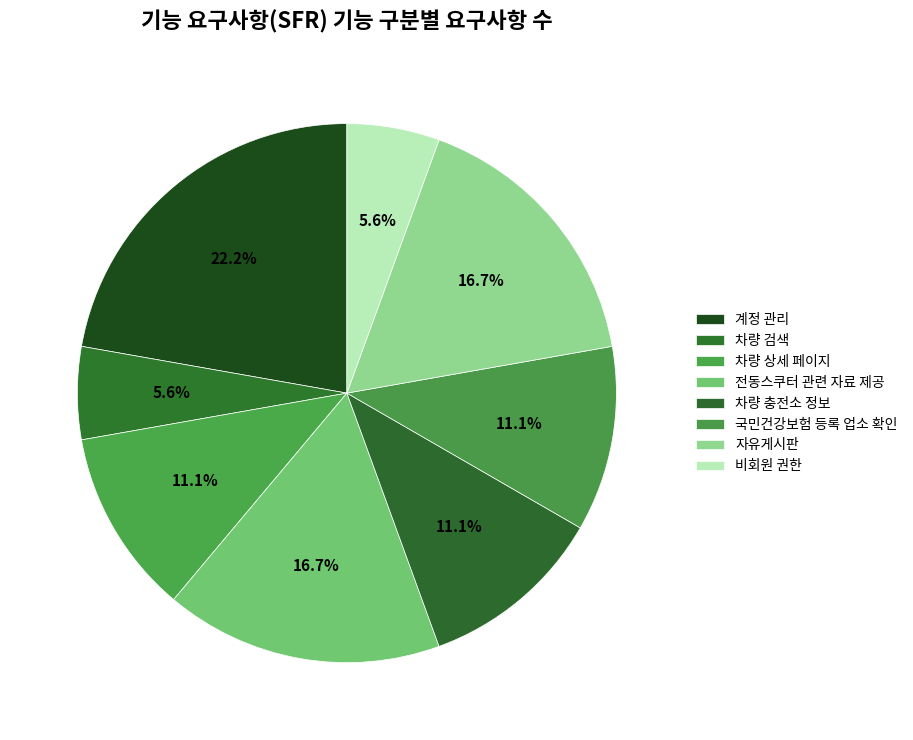

What is the largest slice in the pie chart?

계정 관리